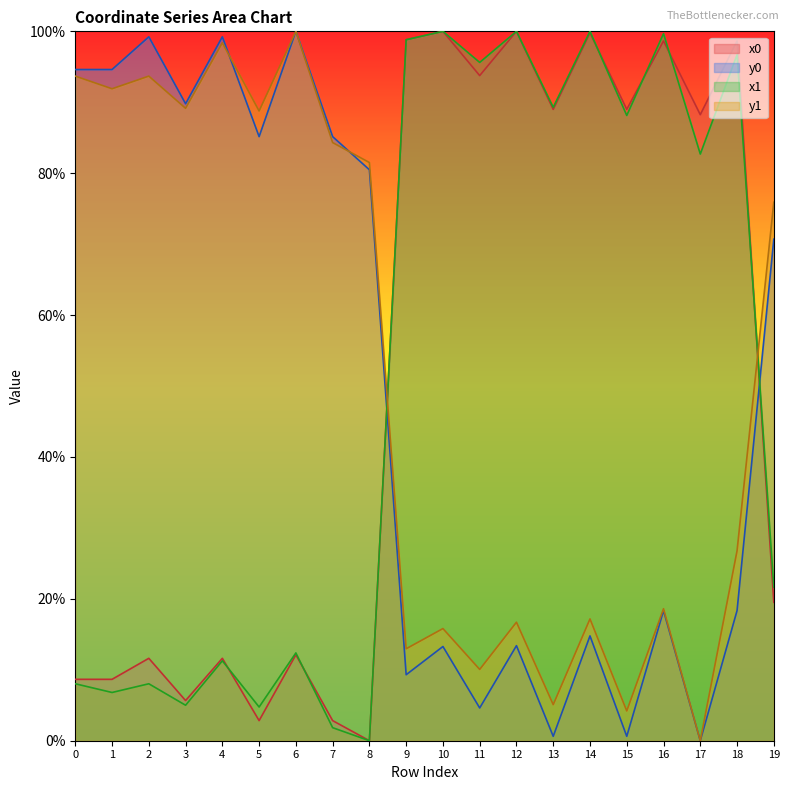

At 1, list the series in order from largest to smallest.

y0, y1, x0, x1